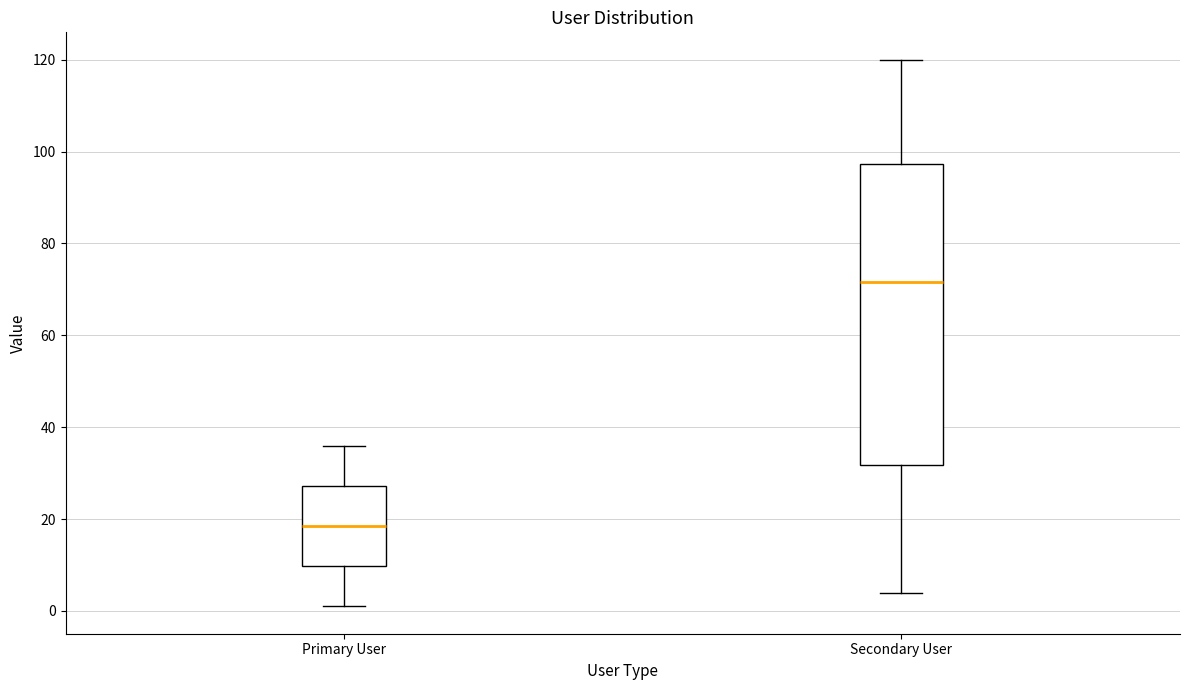

Reading left to right, transcribe this box plot: for each box, give where its median line is, the range the box spans, and where its two whiskers end, as read against the y-axis. The values are not printed on the chart, so give them approximately, as read against the axis.

Primary User: median 18, box 10 to 28, whiskers 2 to 36
Secondary User: median 72, box 32 to 98, whiskers 4 to 120